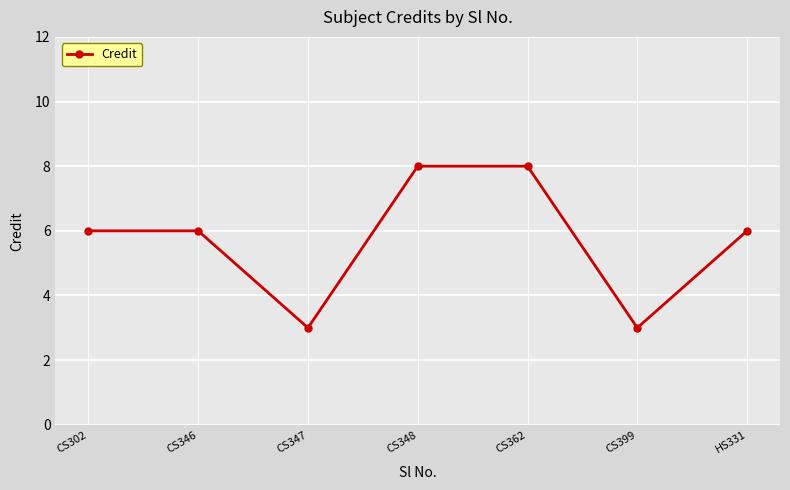

Approximately how many times larger is the value at HS331 compared to CS399?

2.0